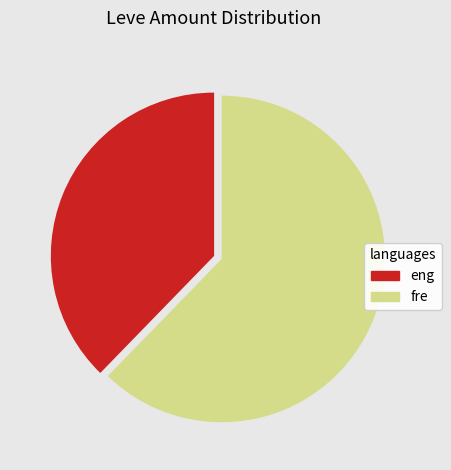

How many slices are in this pie chart?

2